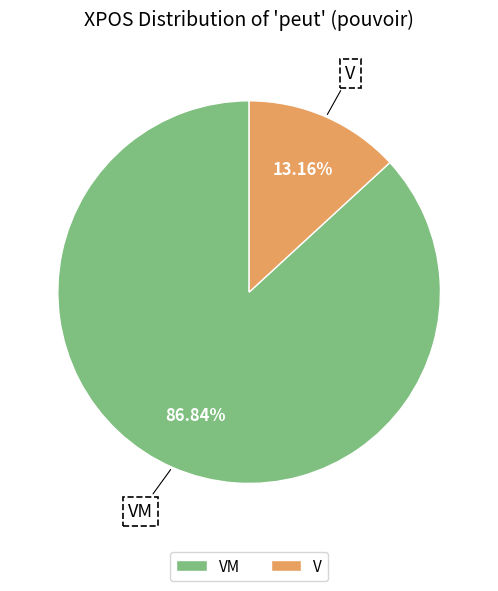

What is the majority slice?

VM